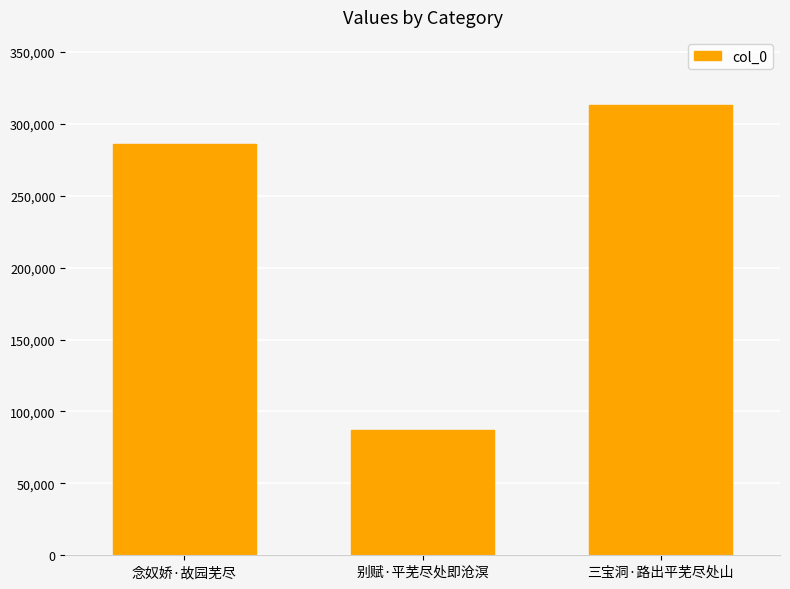

Read the value at 别赋·平芜尽处即沧溟.

87191